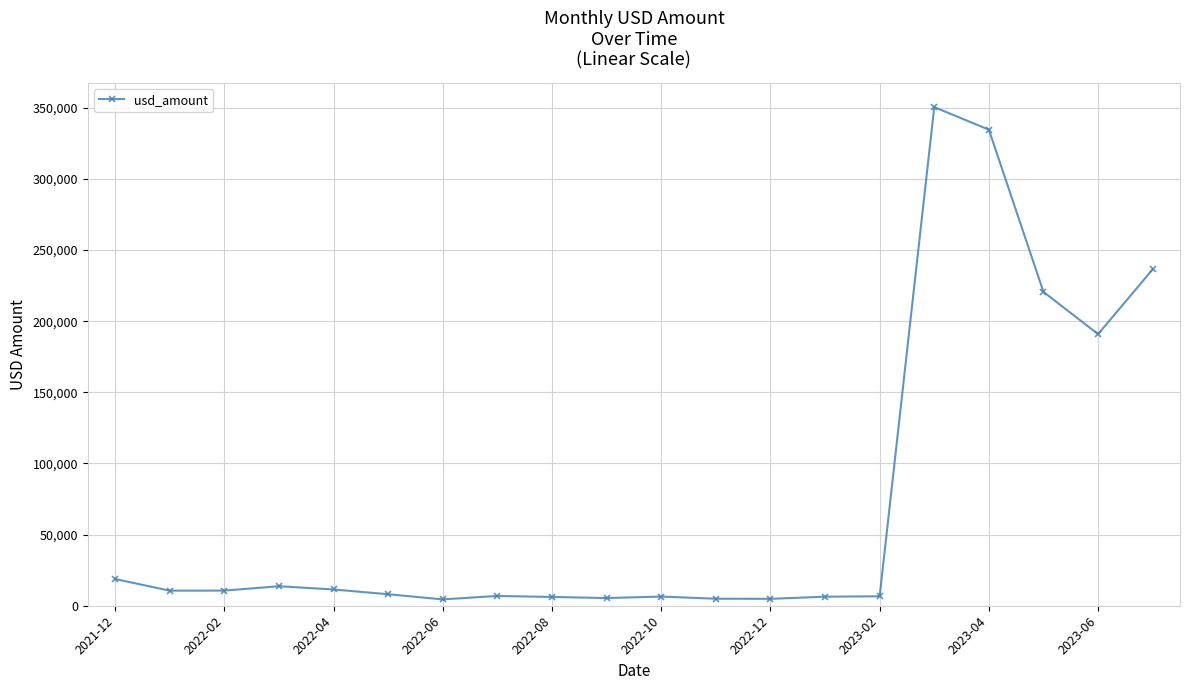

What is the maximum value shown in the chart?

350542.6